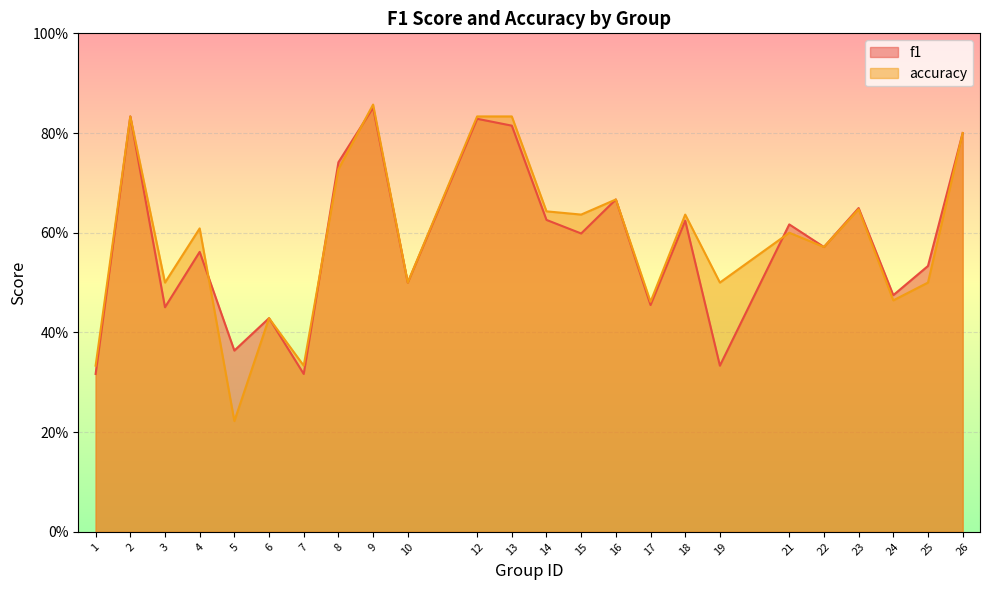

What is the difference between the second highest and second lowest values in the accuracy series?

0.5